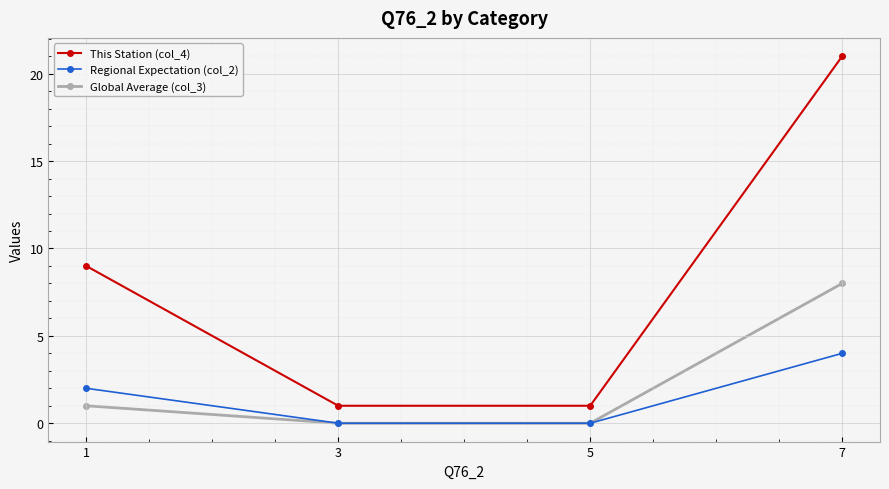

Is it true that This Station (col_4) equals 21 at 7?

True